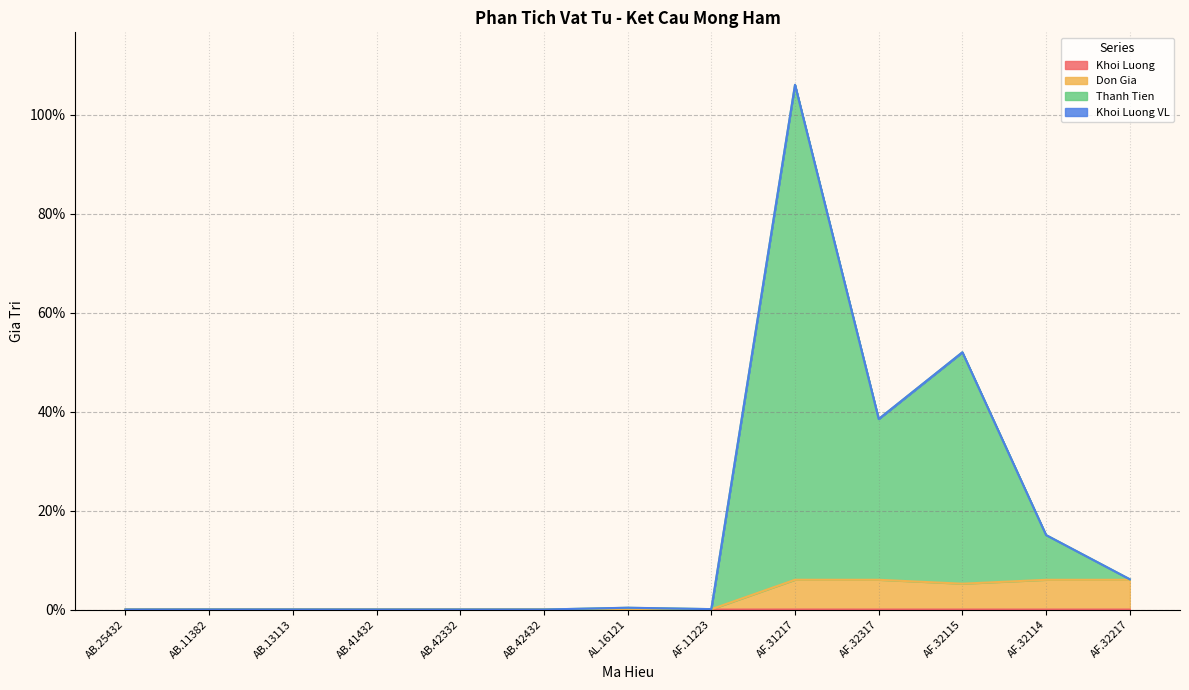

What is the difference between the Don Gia values at AF.32217 and AL.16121?

6.0